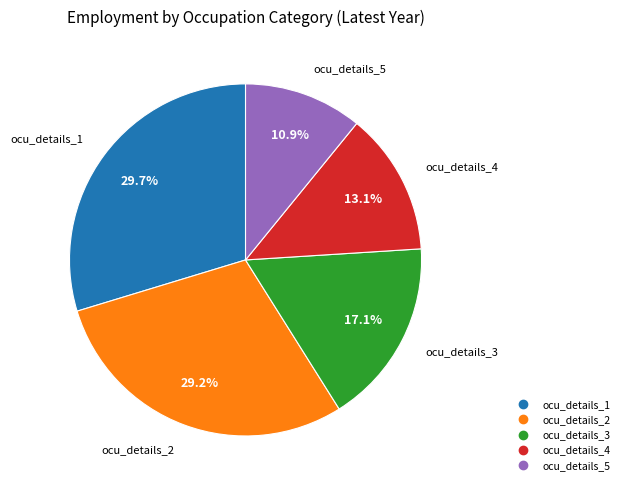

Between ocu_details_1 and ocu_details_4, which is larger?

ocu_details_1